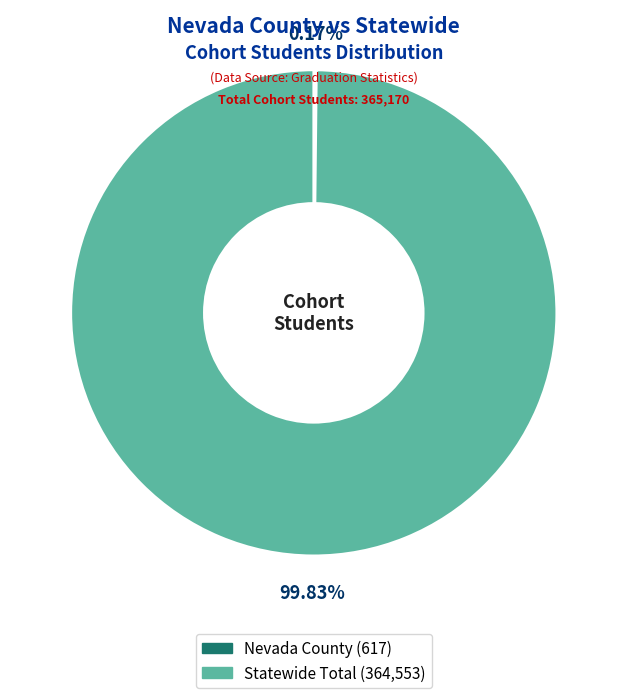

Which slice represents more than half of the pie?

Statewide Total